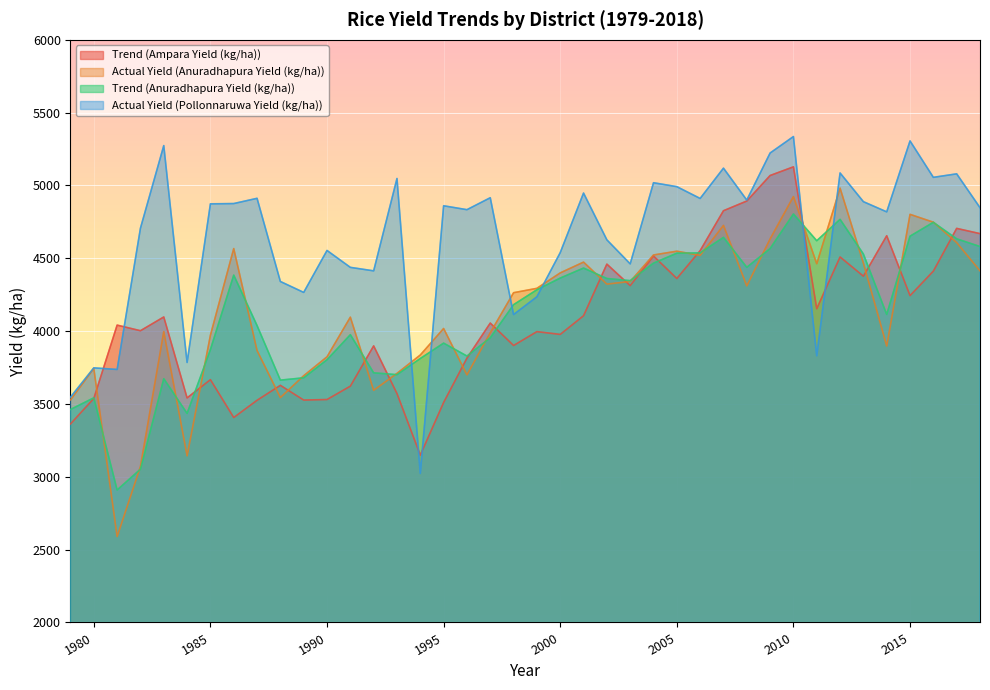

How many values in the Trend (Anuradhapura Yield (kg/ha)) series exceed 4284?

20